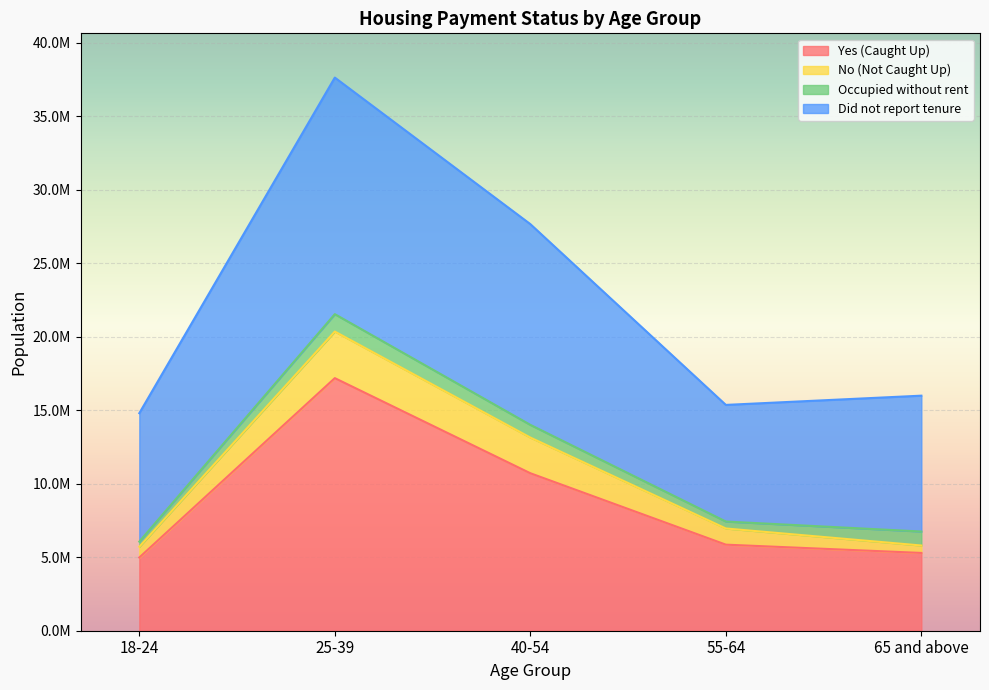

The Did not report tenure series shows 37621484 at 25-39. True or false?

True